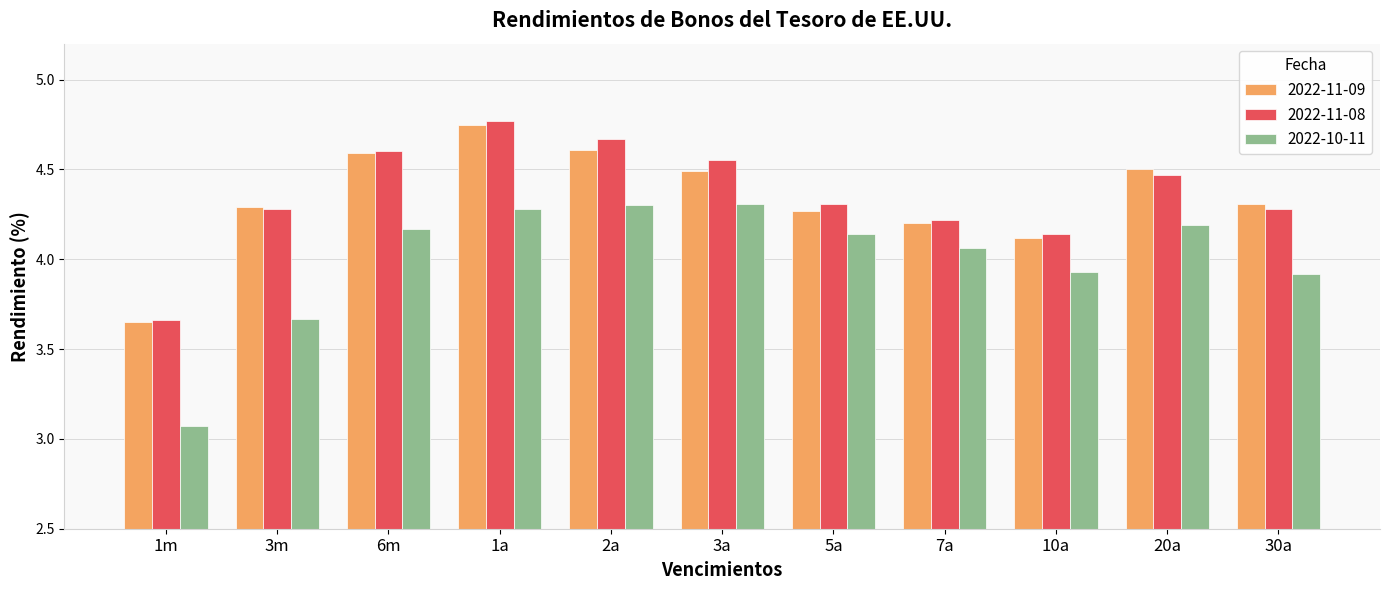

Count the number of data series in this chart.

3